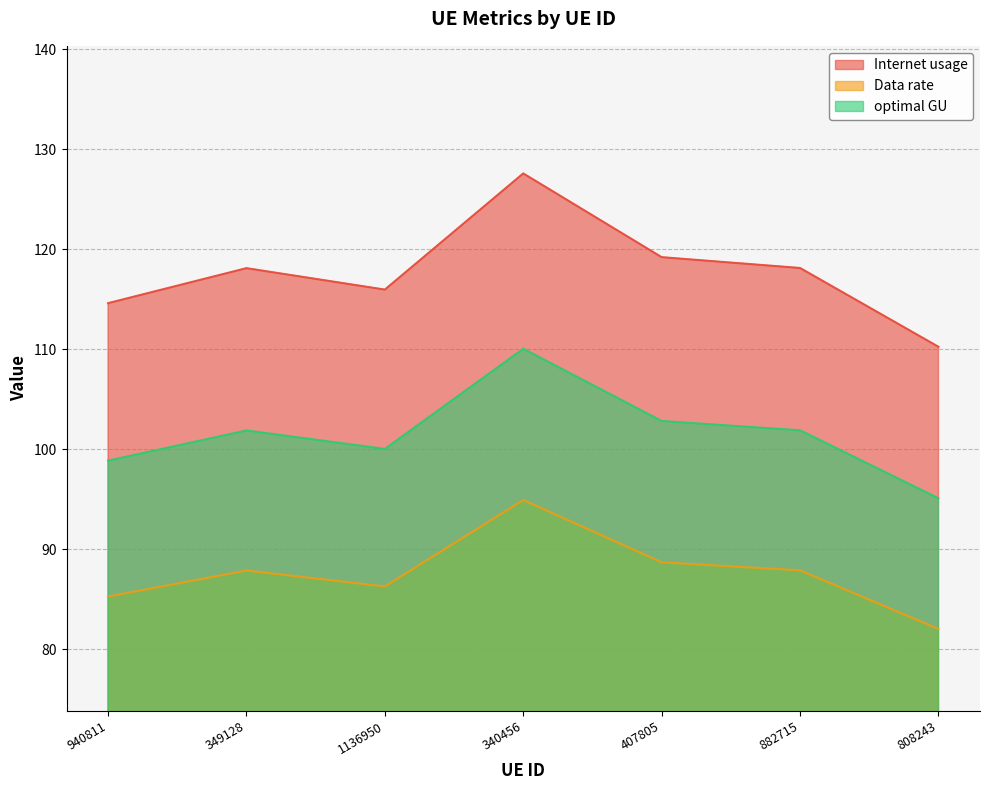

True or false: Data rate and optimal GU intersect in this chart.

False